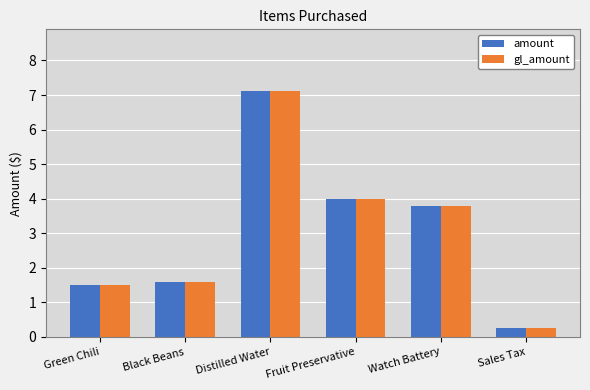

True or false: amount has a value of 0.3 at Sales Tax.

True